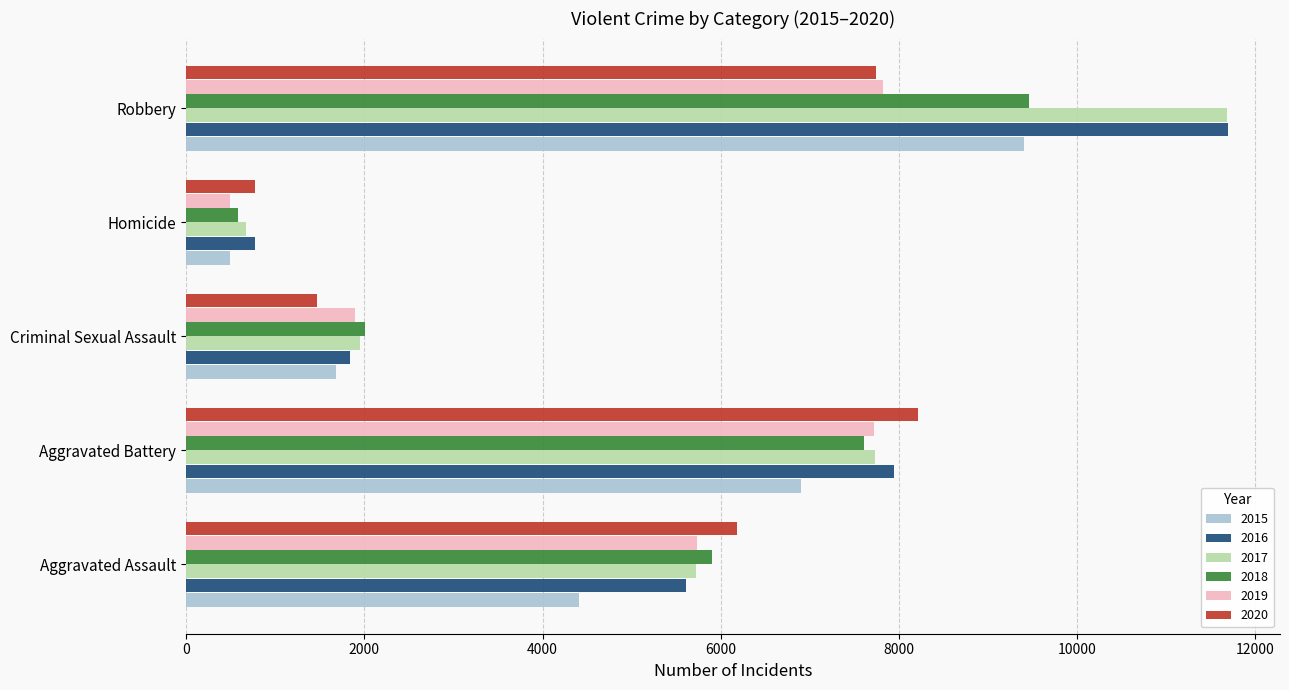

The value of 2015 at Criminal Sexual Assault is 1679. True or false?

True